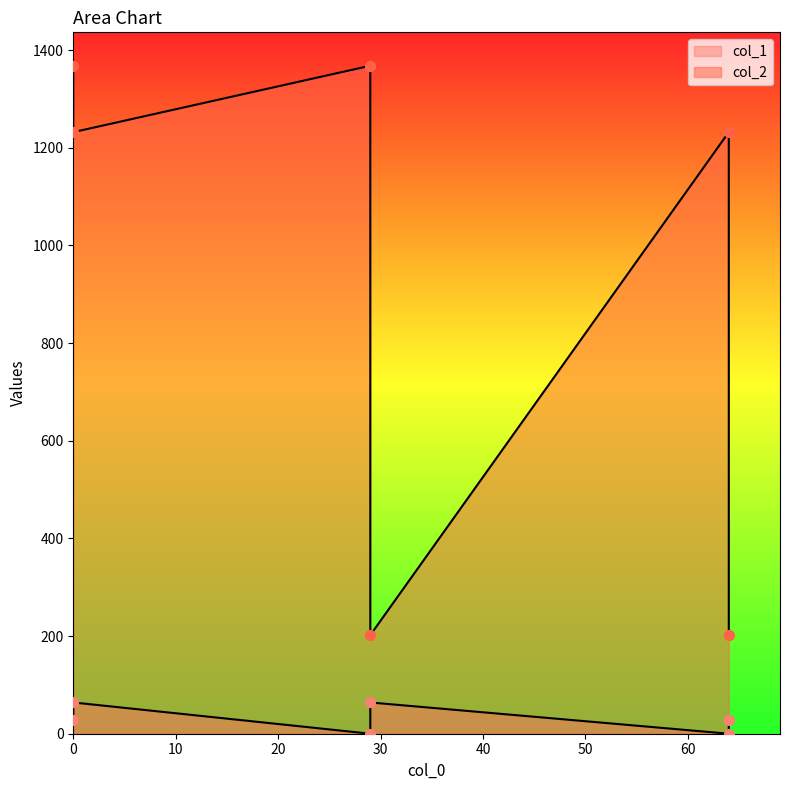

Which series reaches the minimum Y coordinate?

col_1